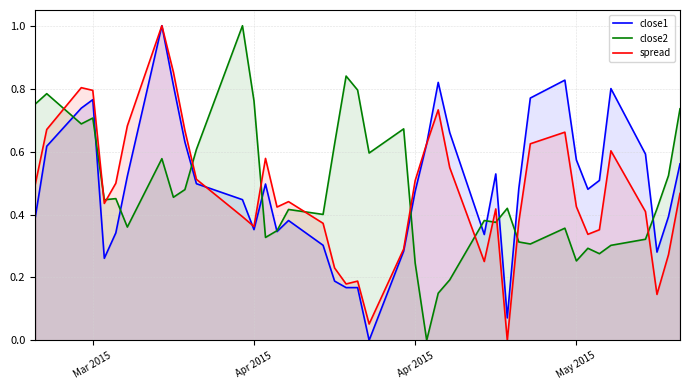

What is the difference between the maximum and minimum values in the close1 series?

1.0